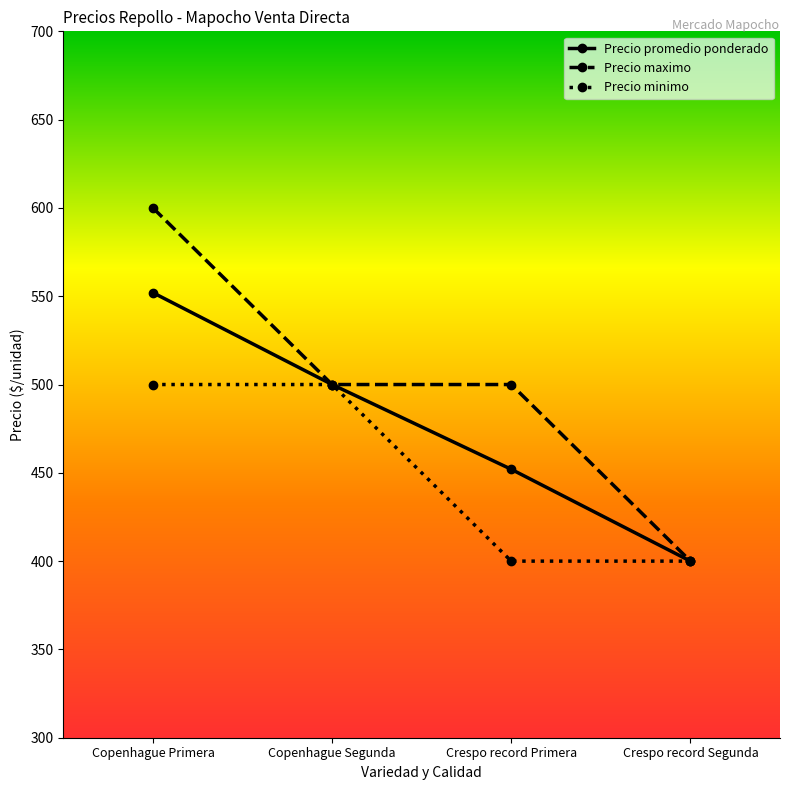

Which category has the lowest value in the Precio maximo series?

Crespo record Segunda